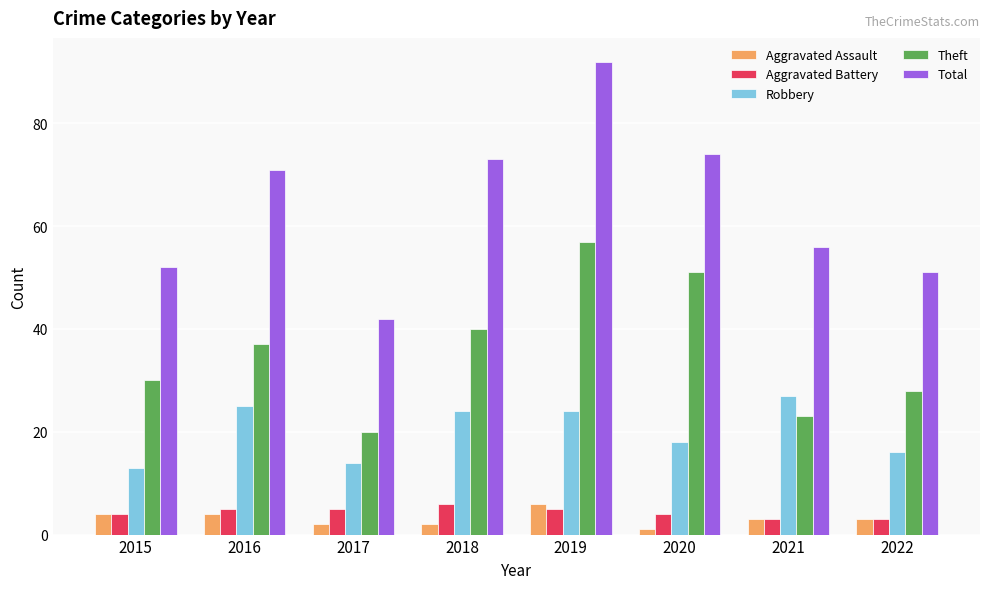

What is the difference between the maximum and minimum values in the Aggravated Assault series?

5